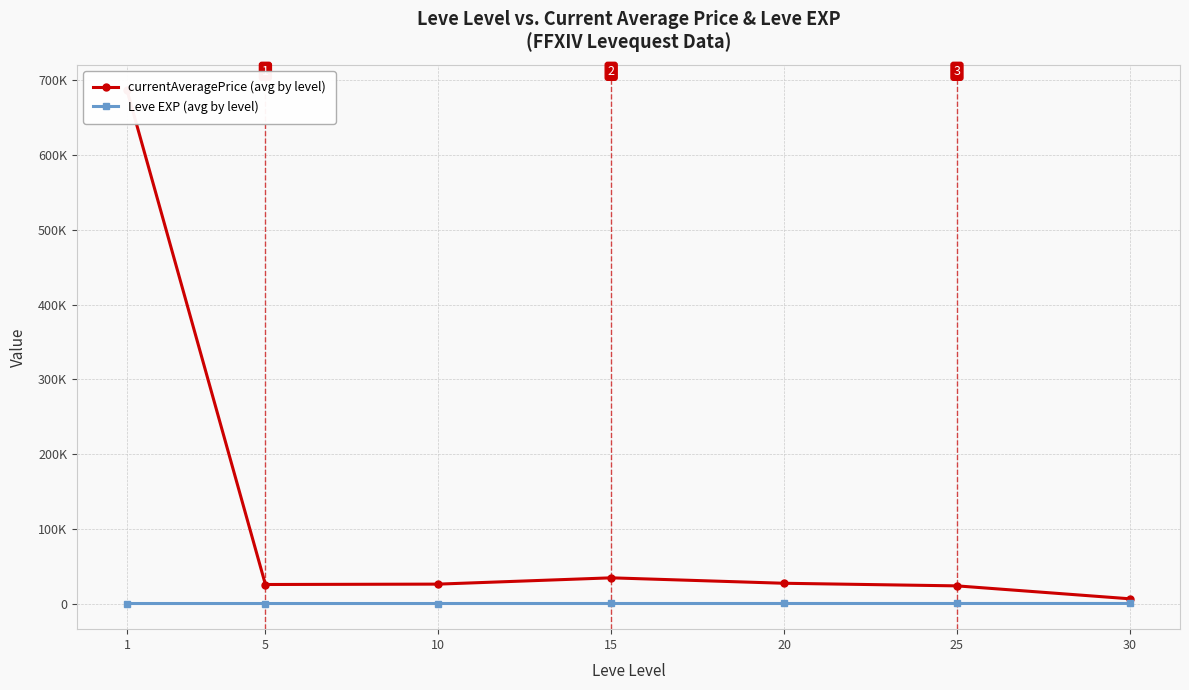

What is the minimum value for Leve EXP (avg by level)?

1.3